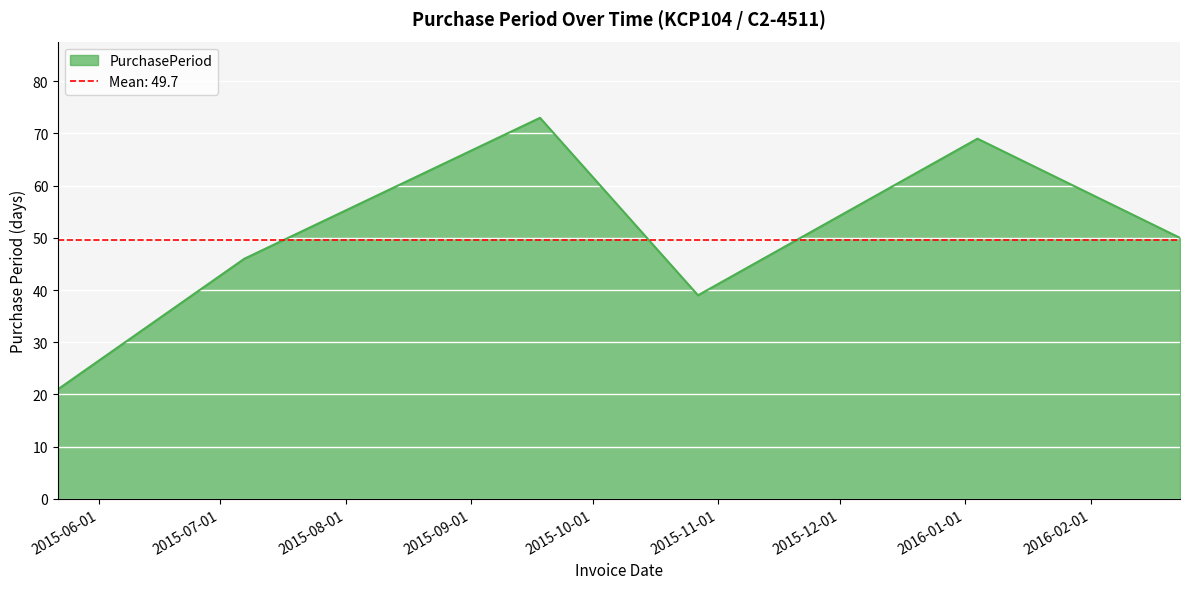

What is the maximum value shown in the chart?

73